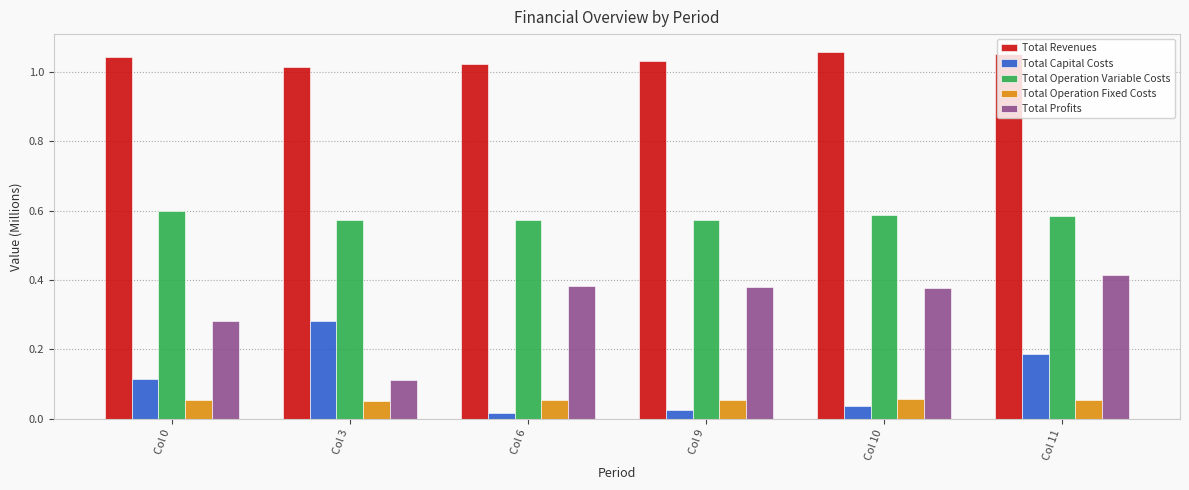

Which series has the largest range (max minus min)?

Total Profits